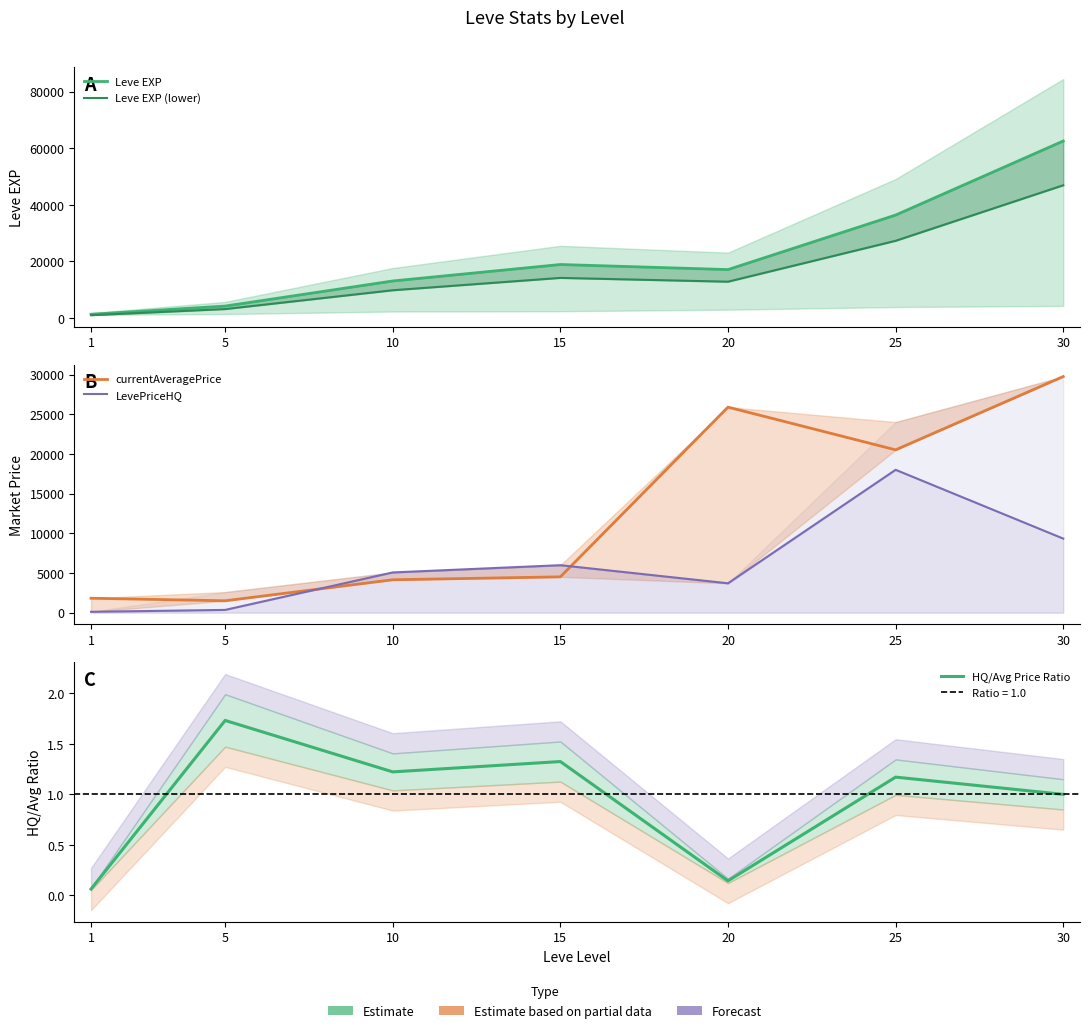

What is the greatest value displayed?

62560.0